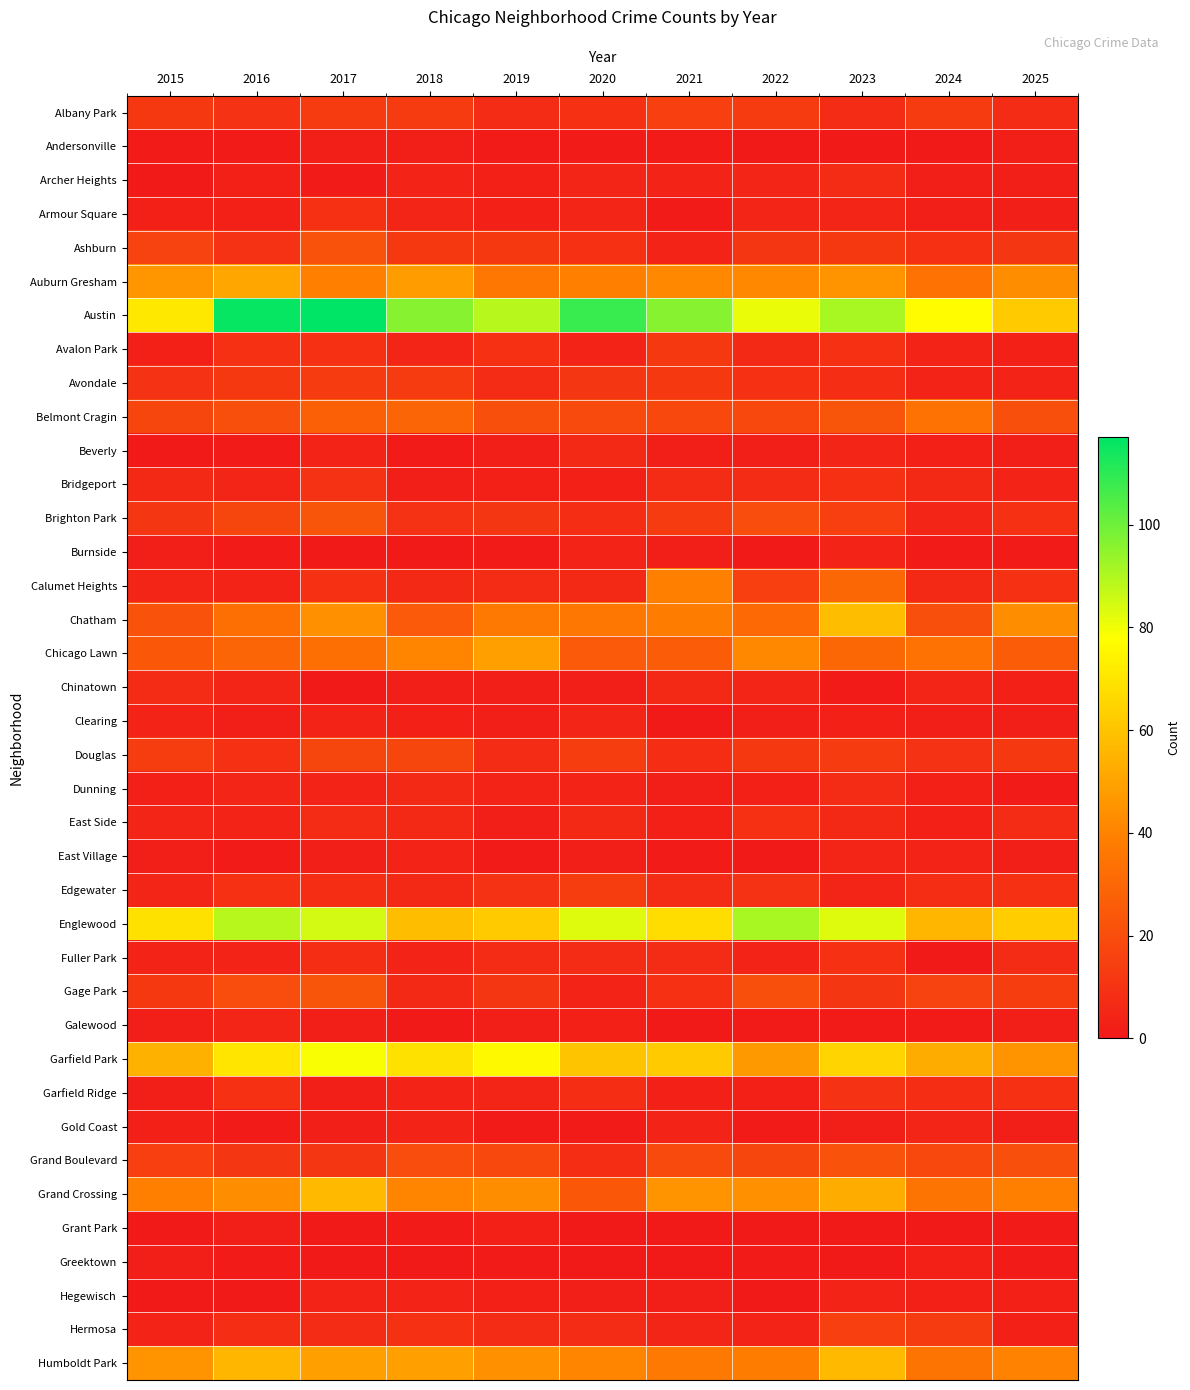

Which has a higher value, 2023 or 2024?

2024